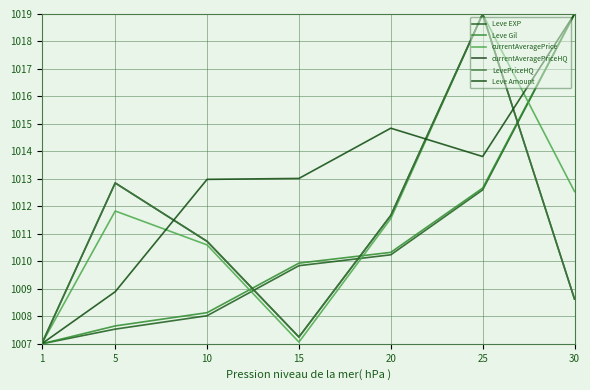

Which series has the largest total across all categories?

Leve Amount